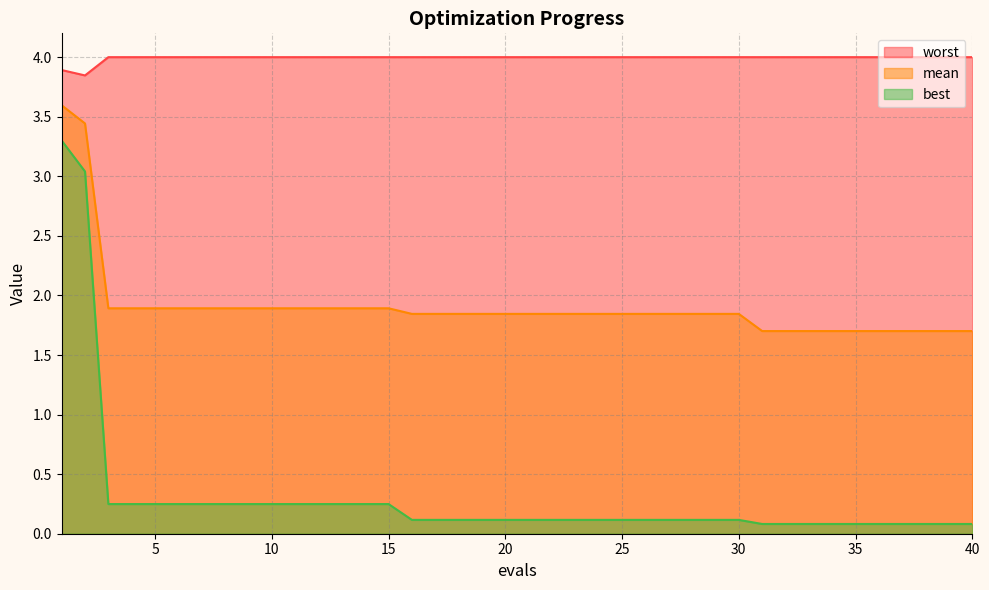

True or false: mean has more than 0 points higher than both neighbors.

False